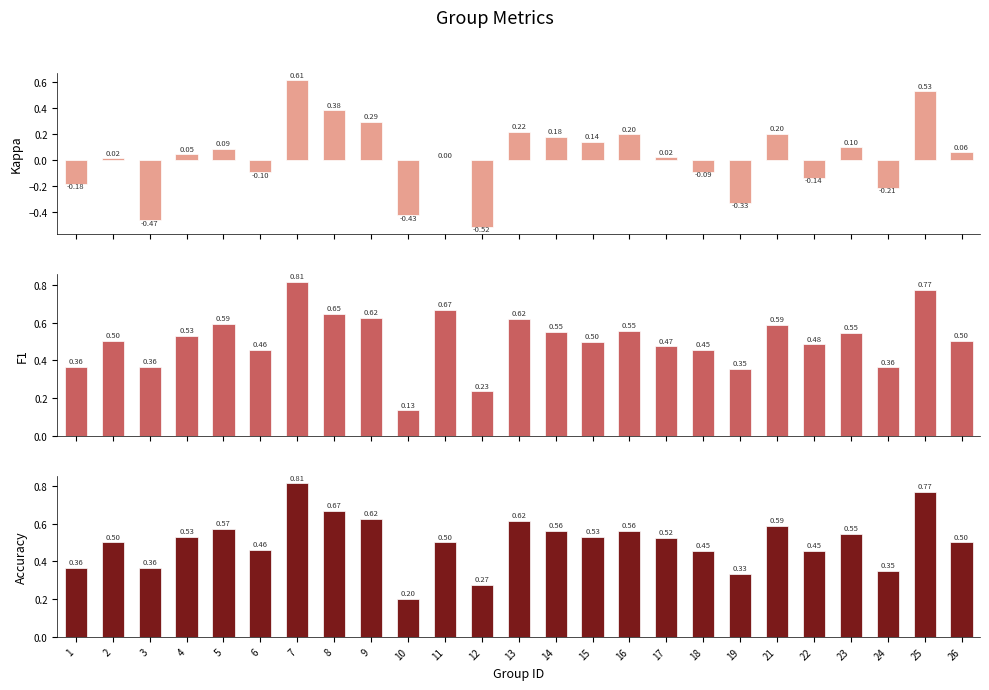

At how many categories does at least one series exceed 0?

25